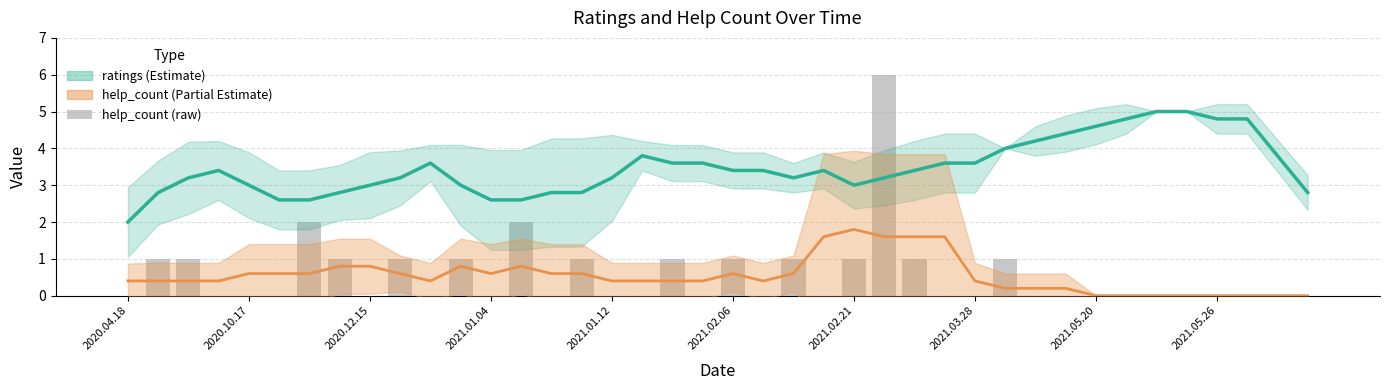

How many groups of bars are there?

40